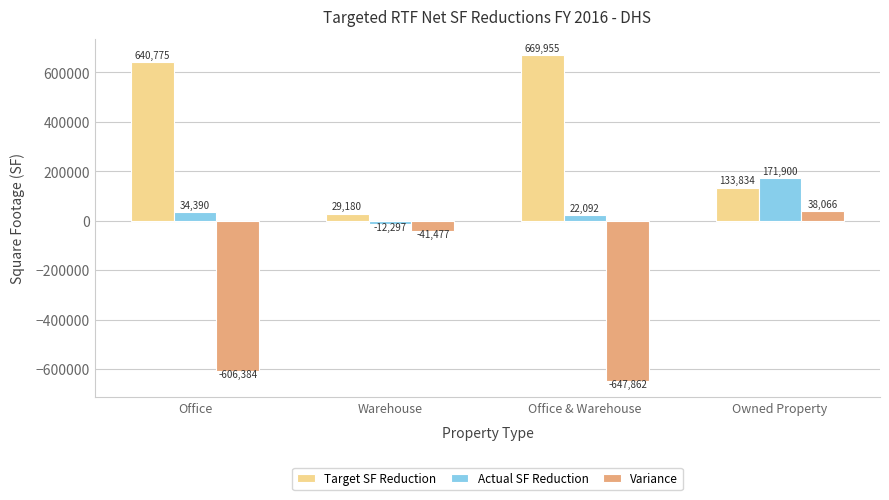

Which category has the highest value in the Actual SF Reduction series?

Owned Property